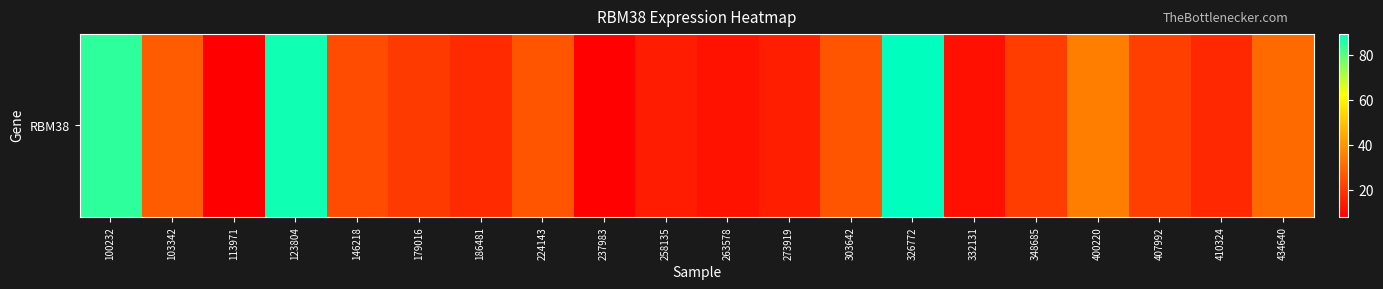

What is the smallest value displayed?

8.3